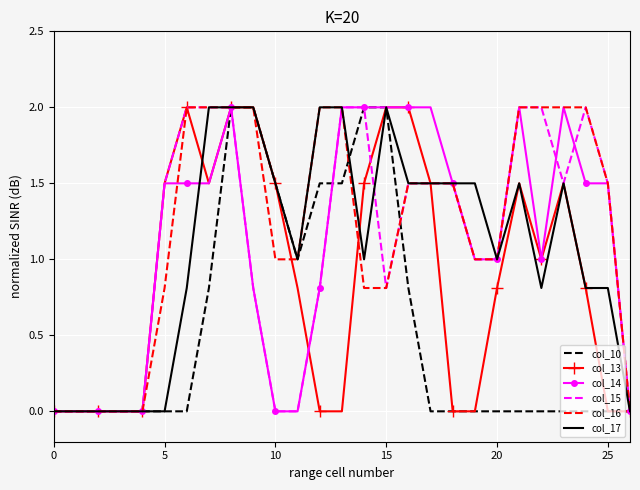

Reading left to right, what are all the values shown in this chart?

col_10: 0.0	0.0	0.0	0.0	0.0	0.0	0.0	0.8	2.0	2.0	1.5	1.0	1.5	1.5	2.0	2.0	0.8	0.0	0.0	0.0	0.0	0.0	0.0	0.0	0.0	0.0	0.0
col_13: 0.0	0.0	0.0	0.0	0.0	1.5	2.0	1.5	2.0	2.0	1.5	0.8	0.0	0.0	1.5	2.0	2.0	1.5	0.0	0.0	0.8	1.5	1.0	1.5	0.8	0.0	0.0
col_14: 0.0	0.0	0.0	0.0	0.0	1.5	1.5	1.5	2.0	0.8	0.0	0.0	0.8	2.0	2.0	2.0	2.0	2.0	1.5	1.0	1.0	2.0	1.0	2.0	1.5	1.5	0.0
col_15: 0.0	0.0	0.0	0.0	0.0	1.5	2.0	2.0	2.0	0.8	0.0	0.0	0.8	2.0	2.0	0.8	1.5	1.5	1.5	1.0	1.0	2.0	2.0	1.5	2.0	1.5	0.0
col_16: 0.0	0.0	0.0	0.0	0.0	0.8	2.0	2.0	2.0	2.0	1.0	1.0	2.0	2.0	0.8	0.8	1.5	1.5	1.5	1.0	1.0	2.0	2.0	2.0	2.0	1.5	0.0
col_17: 0.0	0.0	0.0	0.0	0.0	0.0	0.8	2.0	2.0	2.0	1.5	1.0	2.0	2.0	1.0	2.0	1.5	1.5	1.5	1.5	1.0	1.5	0.8	1.5	0.8	0.8	0.0